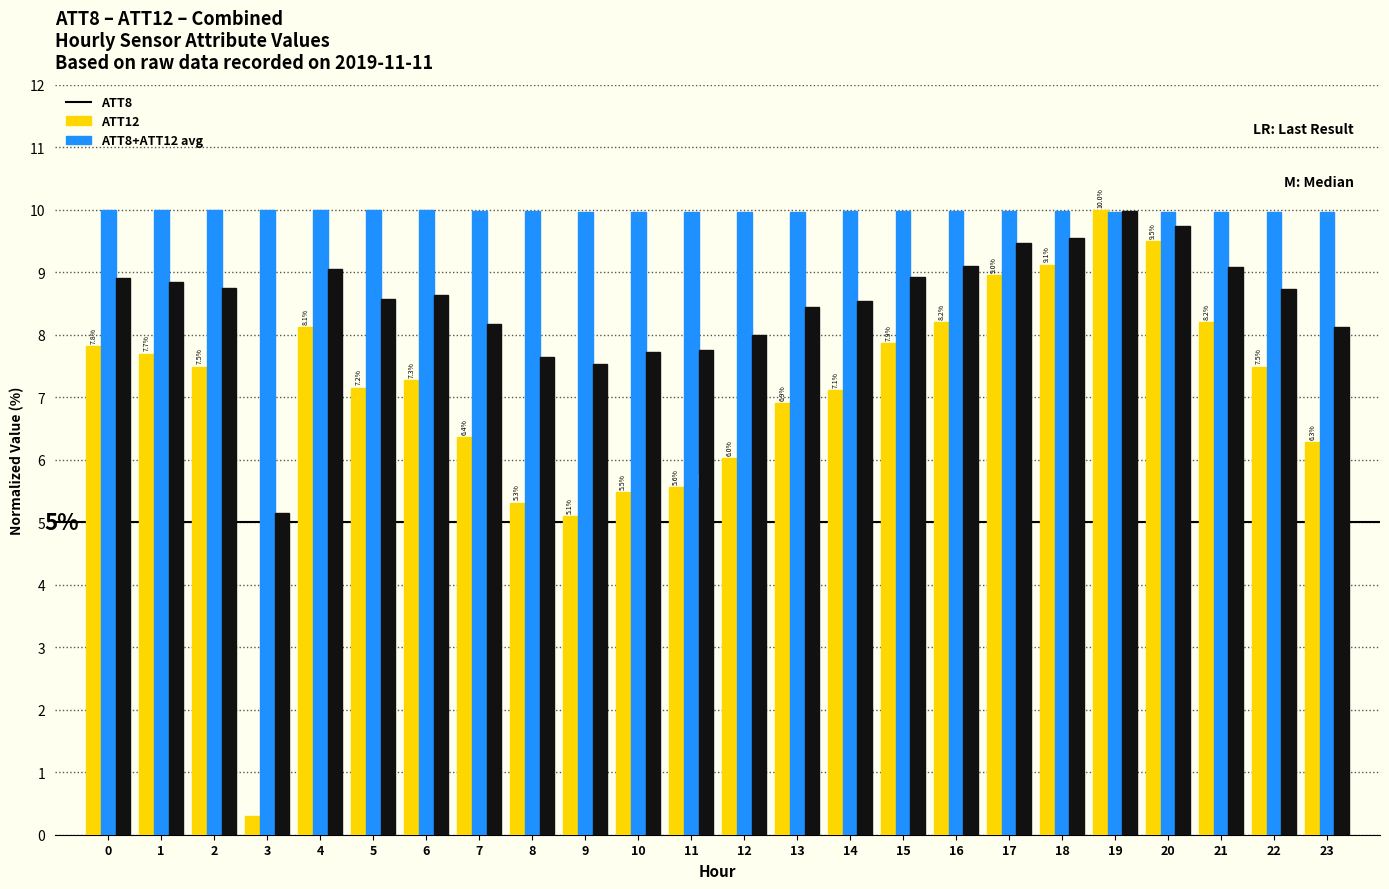

What is the difference between the maximum and minimum values in the ATT8+ATT12 avg series?

4.8